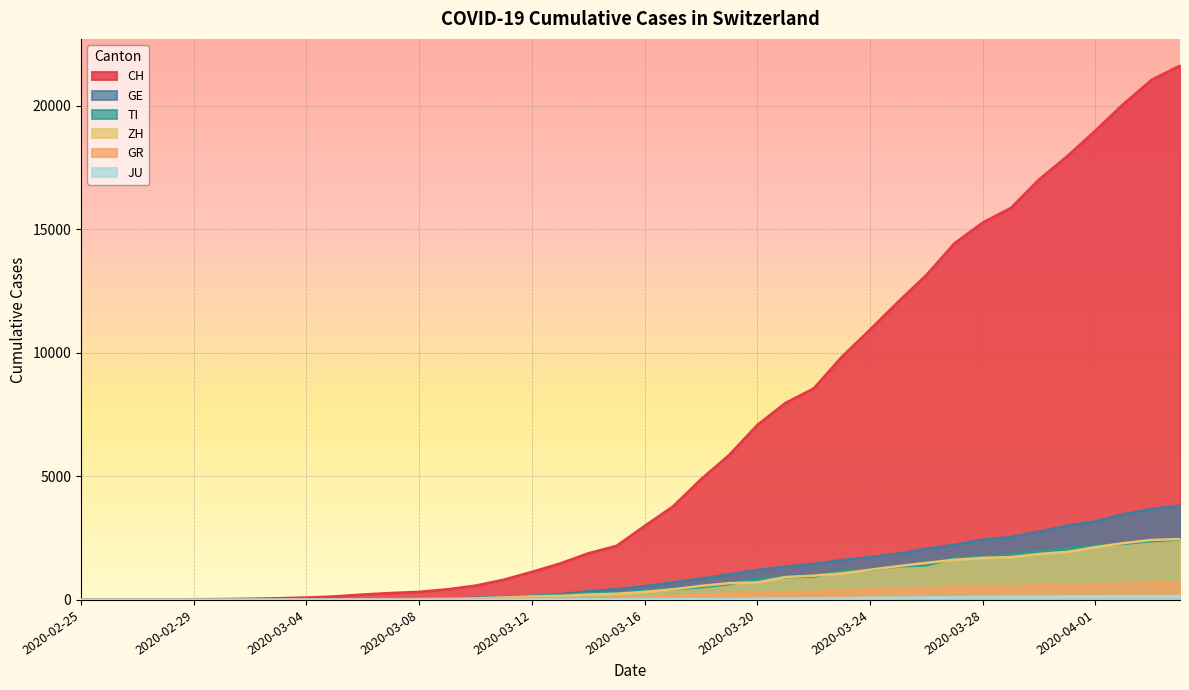

At how many categories does at least one series exceed 13496?

9